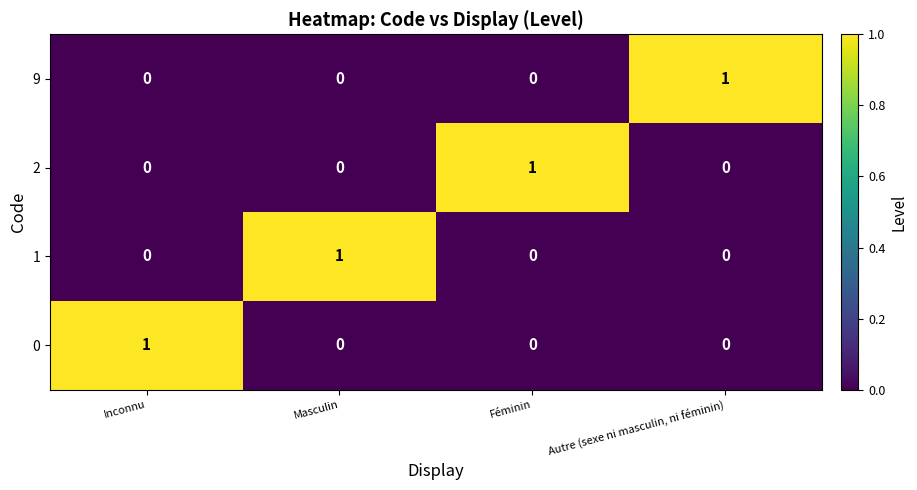

The 2 series shows -1 at Inconnu. True or false?

False